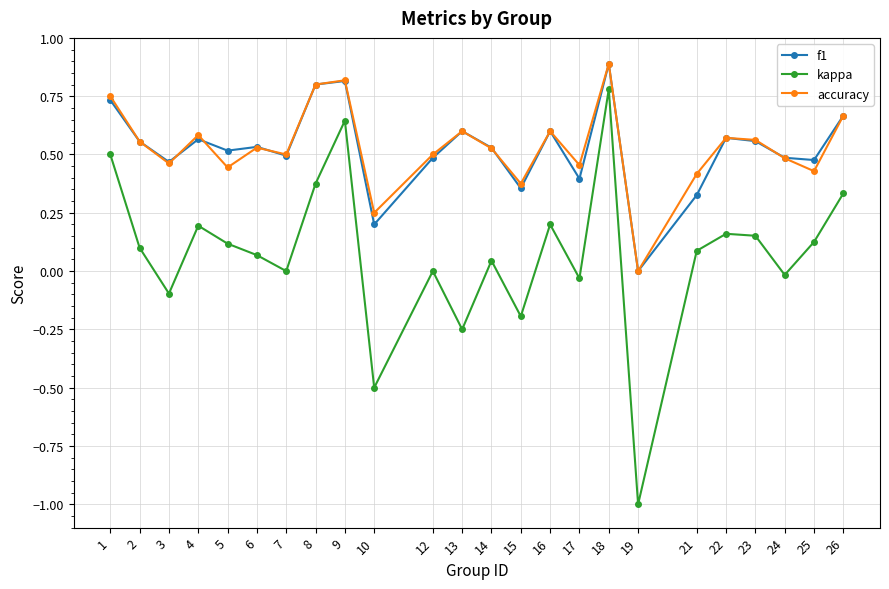

The f1 series shows 0.7 at 12. True or false?

False